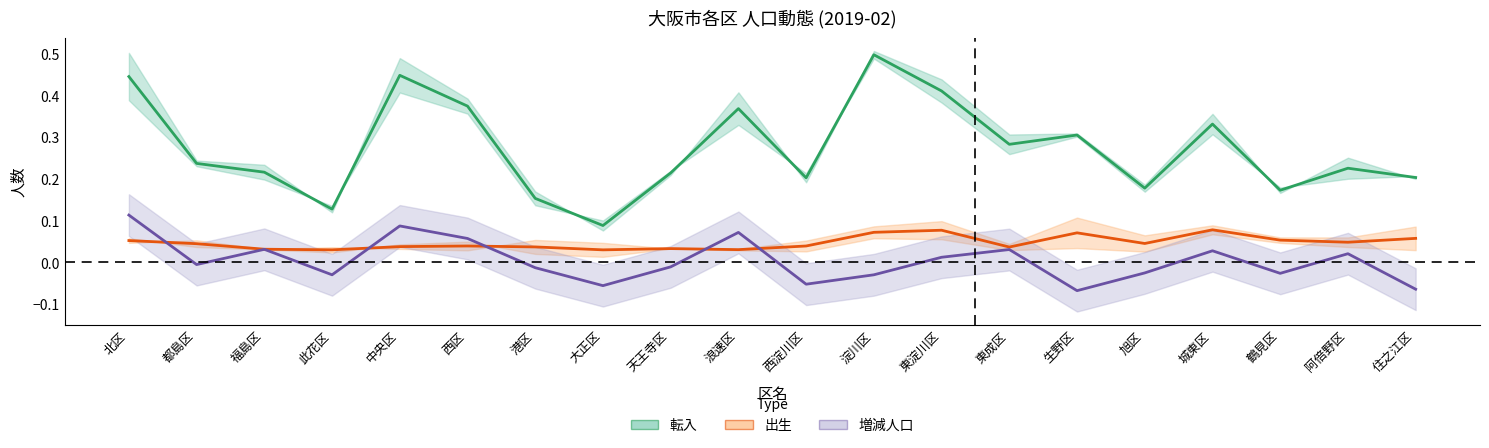

What is the spread (max minus min) of values at 淀川区?

0.5